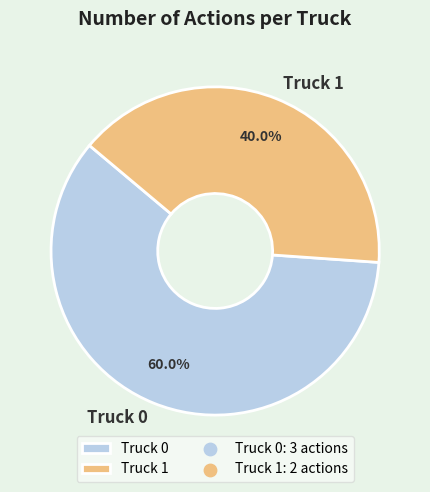

How many slices are in this pie chart?

2